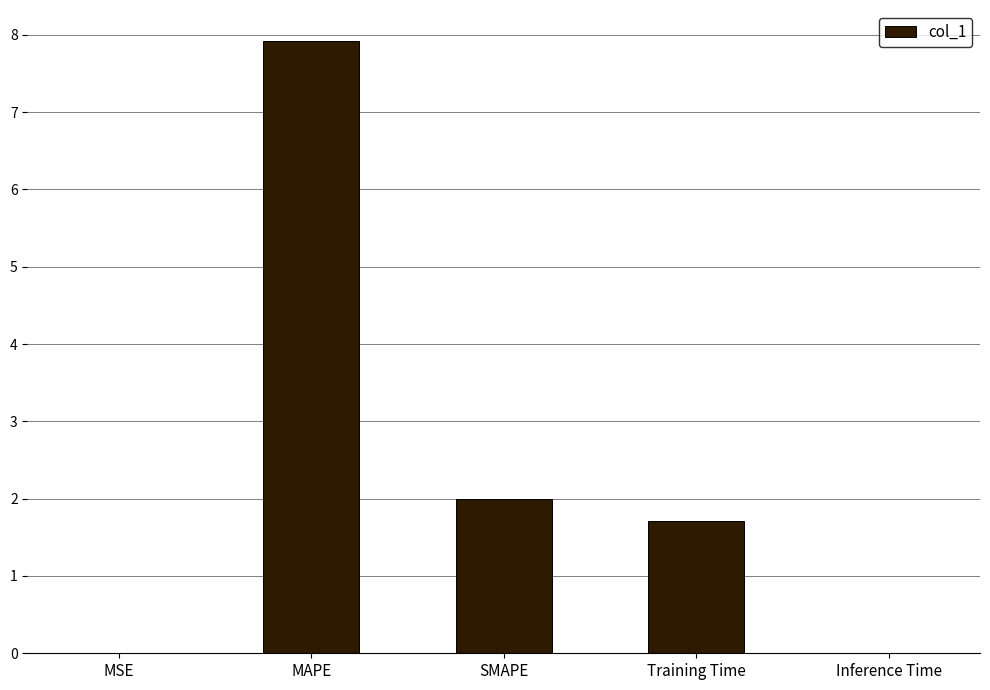

What value does the data have at MAPE?

7.9